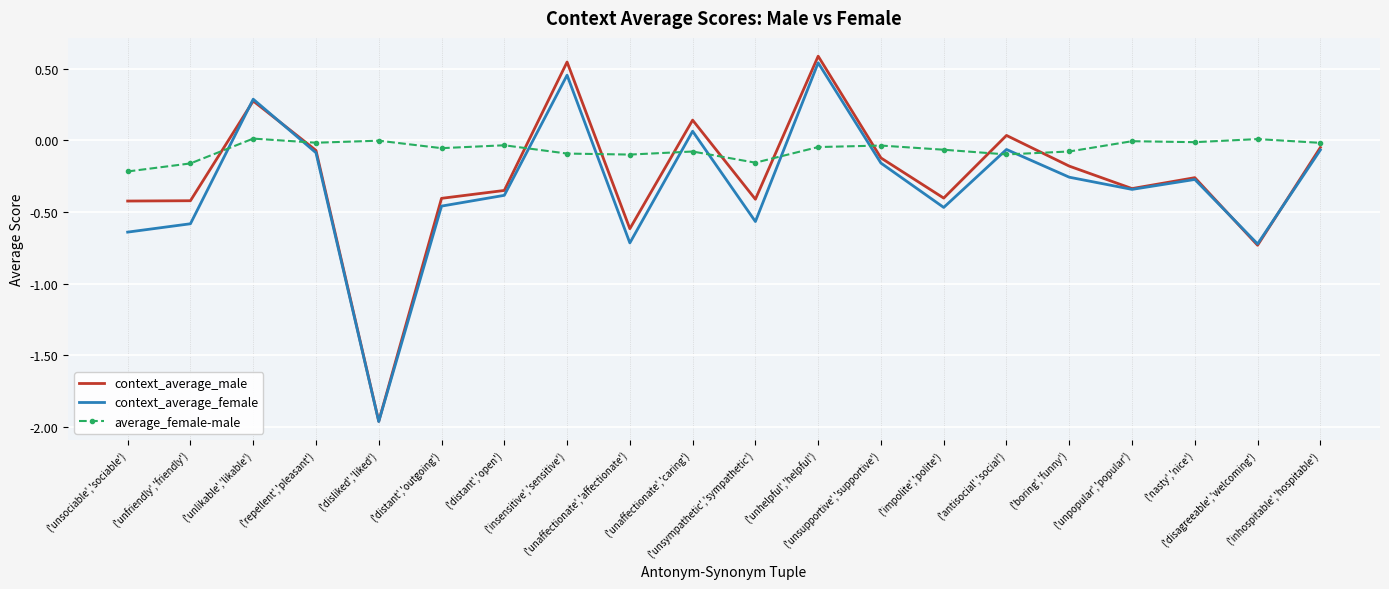

What is the maximum value shown in the chart?

0.6